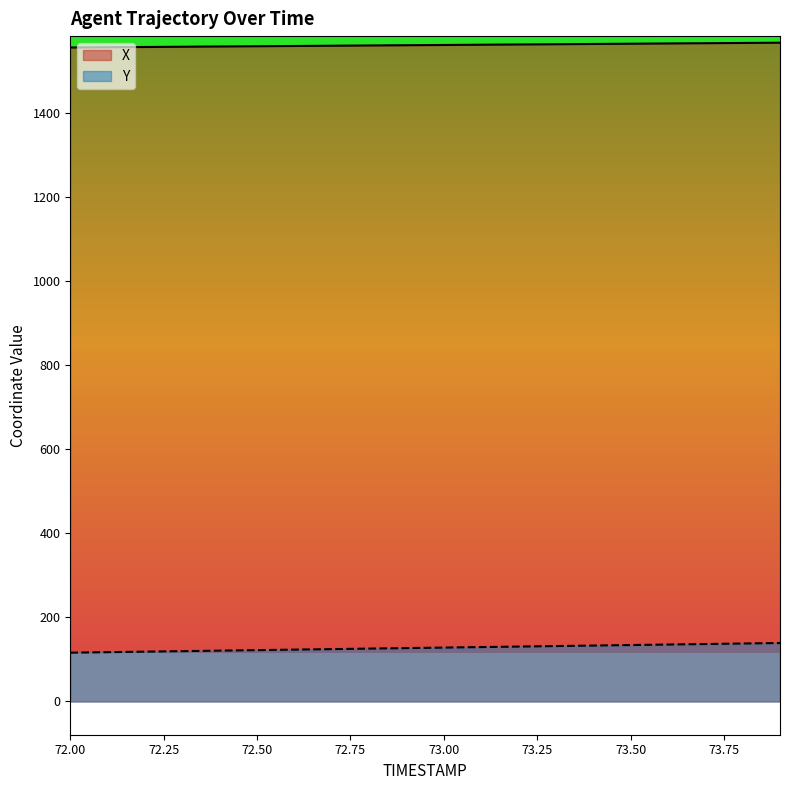

Is it true that X equals 795.6 at 72.50?

False